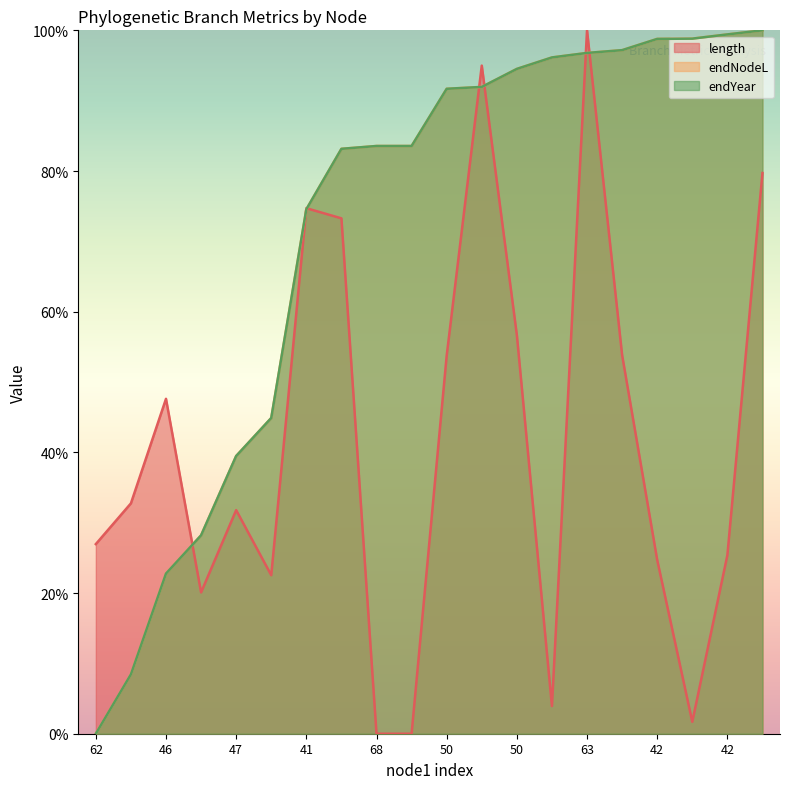

How many series are shown in this chart?

3